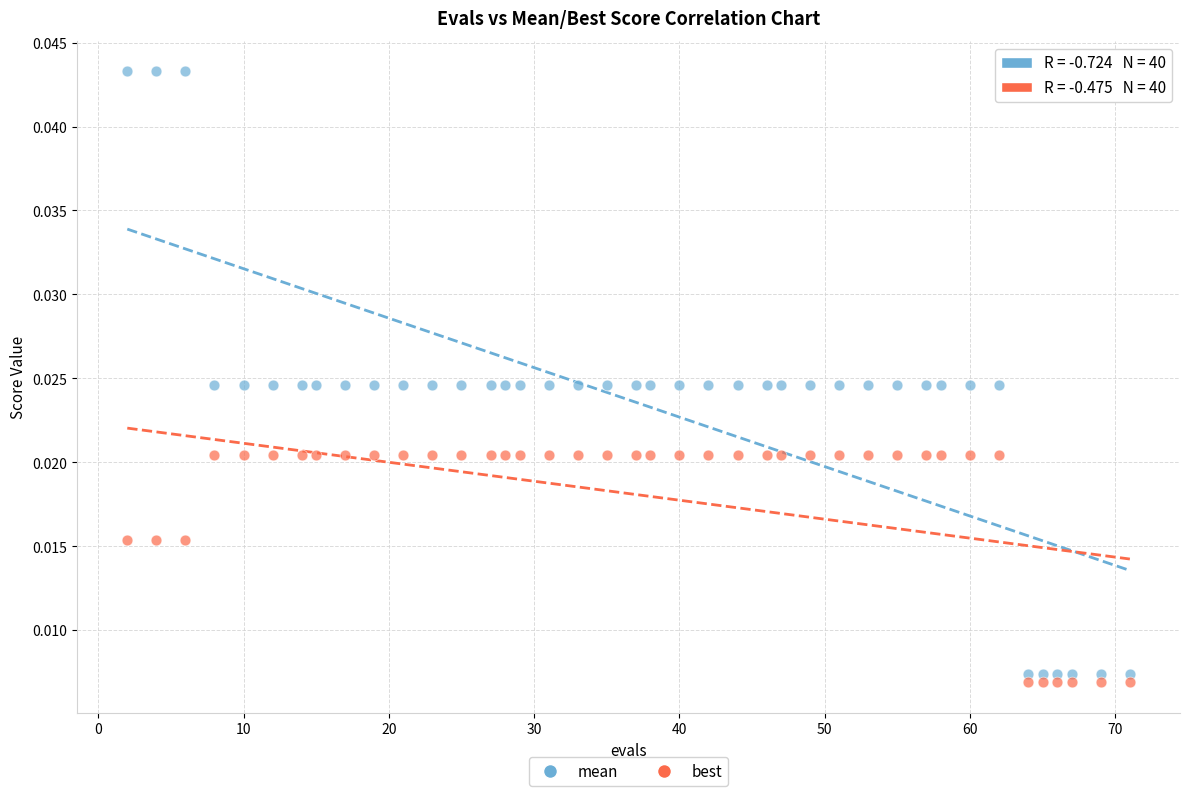

Which series reaches the maximum Y coordinate?

mean